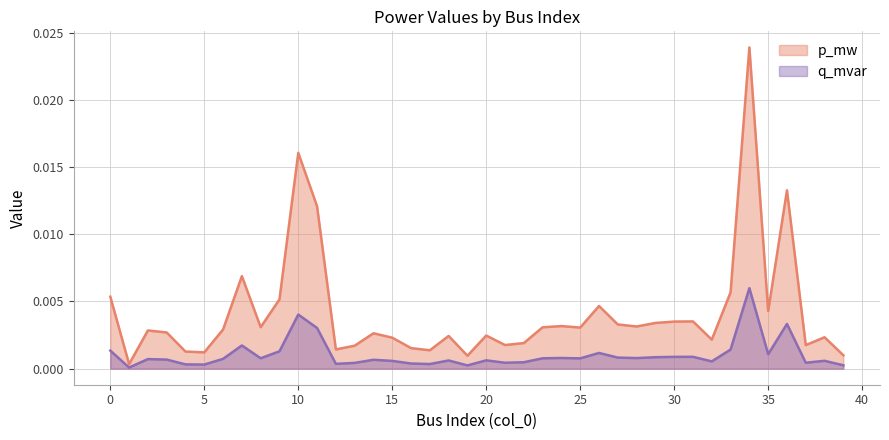

Which series has the largest range (max minus min)?

p_mw